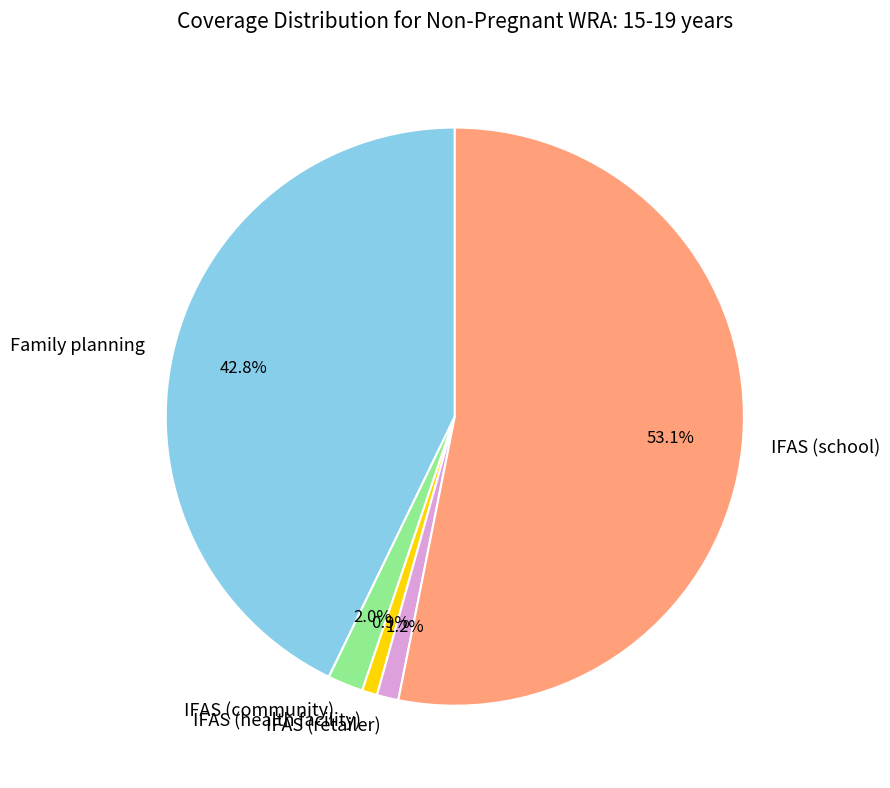

How many segments does this pie chart have?

5